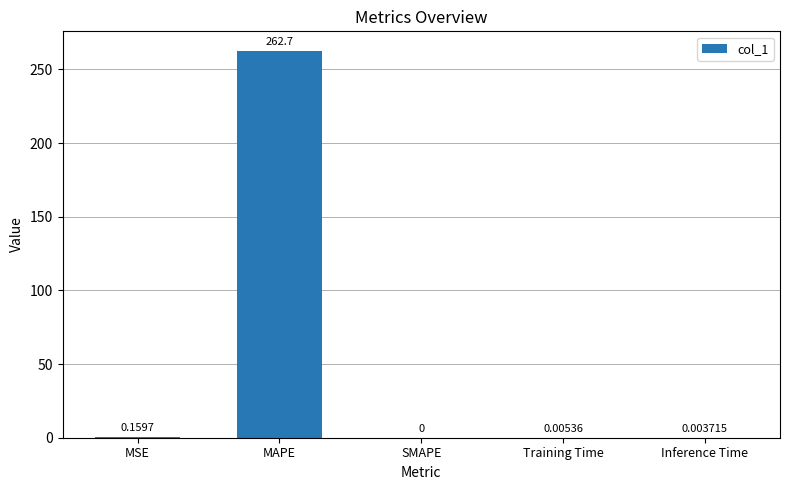

Which category has the highest value across all series?

MAPE